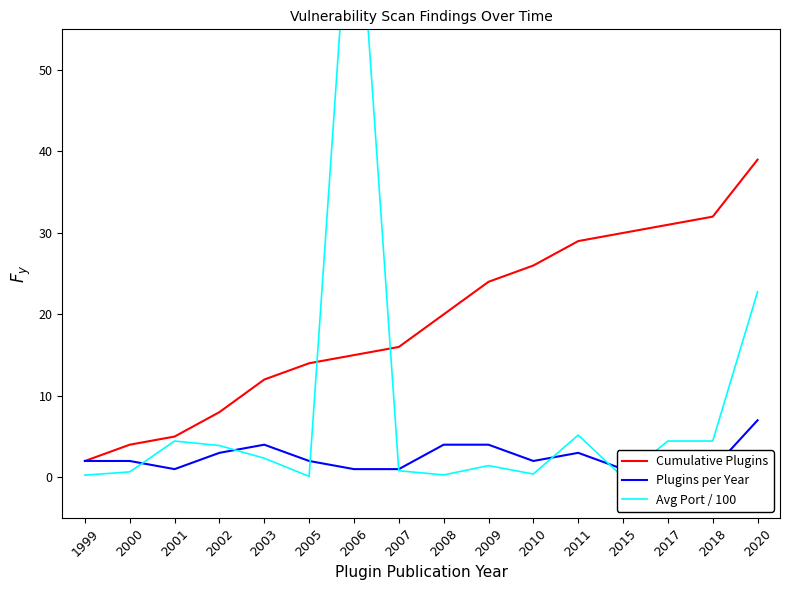

Rank the series at 2002 from lowest to highest value.

Plugins per Year, Avg Port / 100, Cumulative Plugins